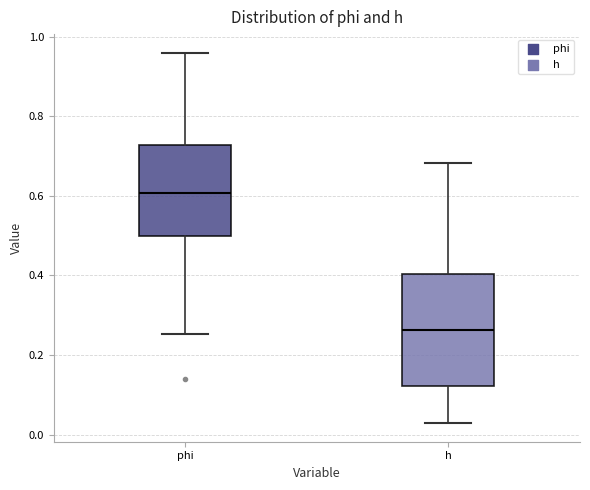

Which box's median line is the highest?

phi